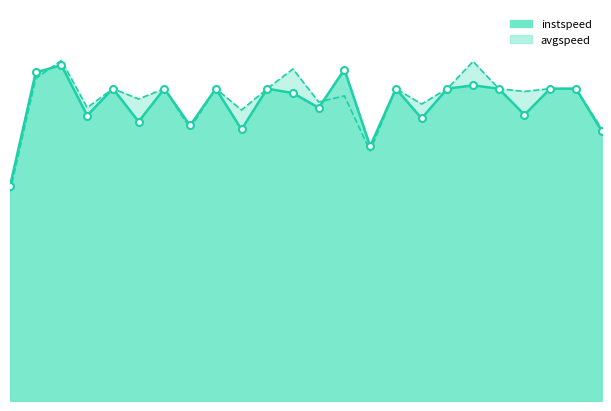

Which series reaches the maximum Y coordinate?

avgspeed